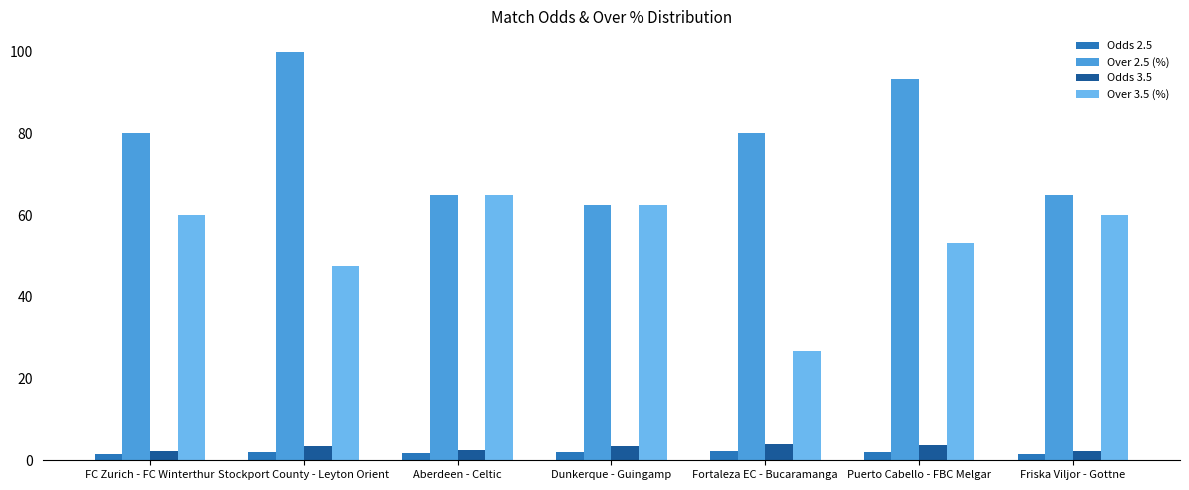

What is the maximum value shown in the chart?

100.0